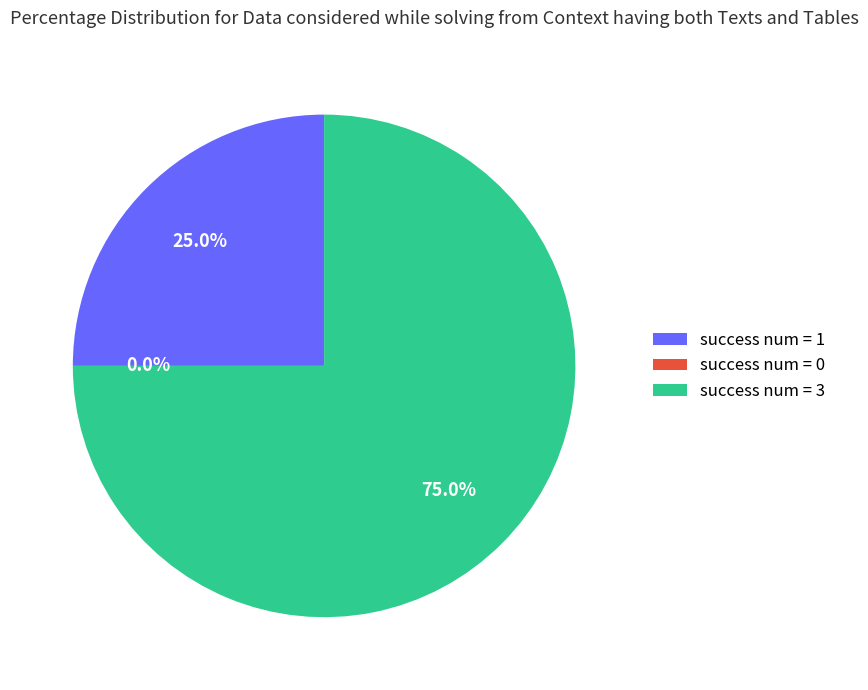

Between 1 and 3, which is larger?

3